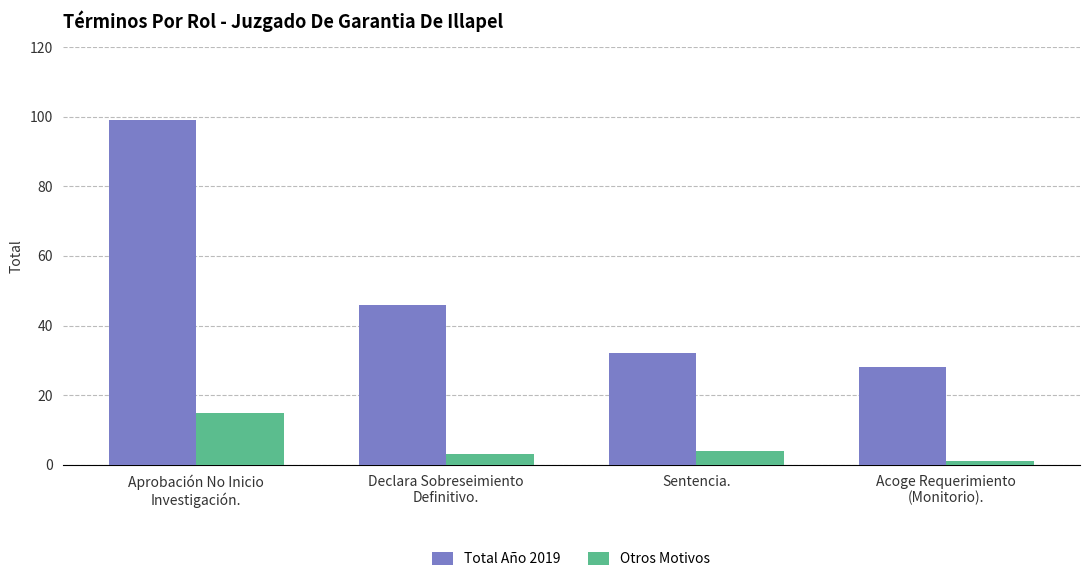

What are all the series names shown in the legend?

Total Año 2019, Otros Motivos